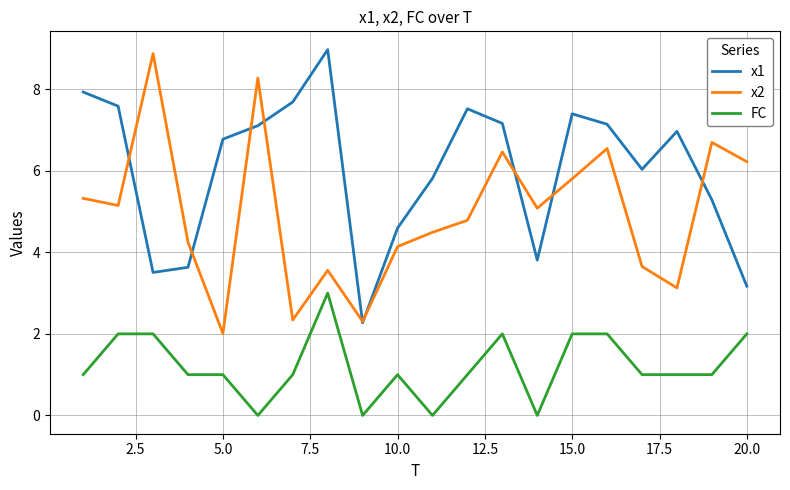

Count the FC values in the range 1 to 2.

15